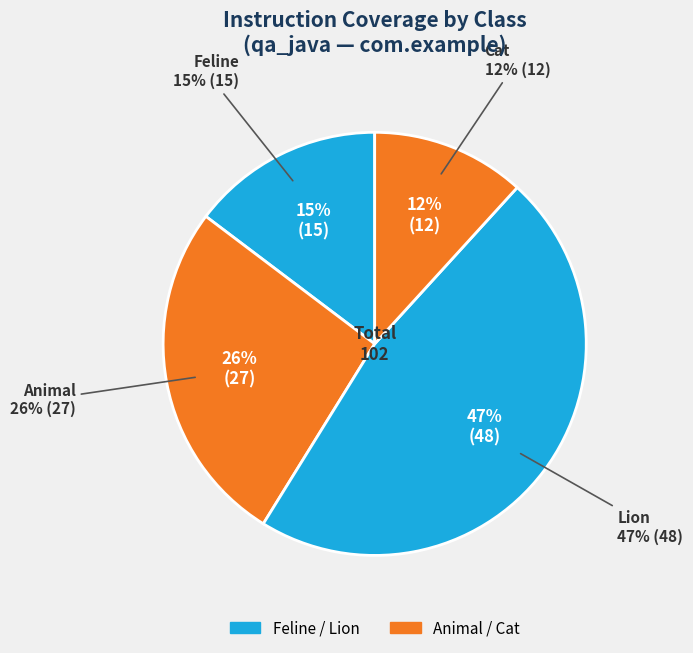

The Cat slice represents 12% of the pie. True or false?

True